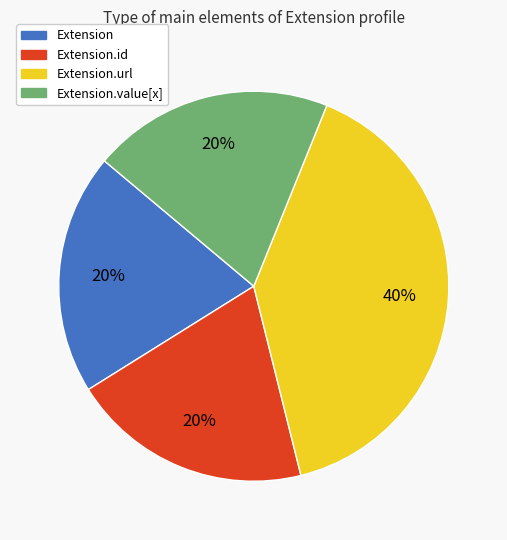

To the nearest percent, what is the average slice percentage?

25%